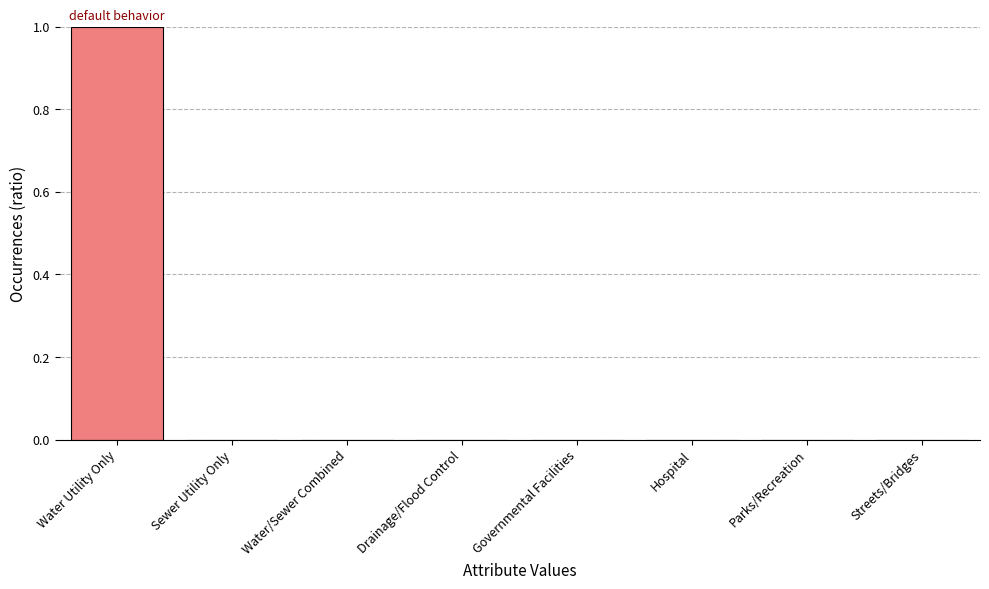

The chart shows a value of 0 at Streets/Bridges. True or false?

True